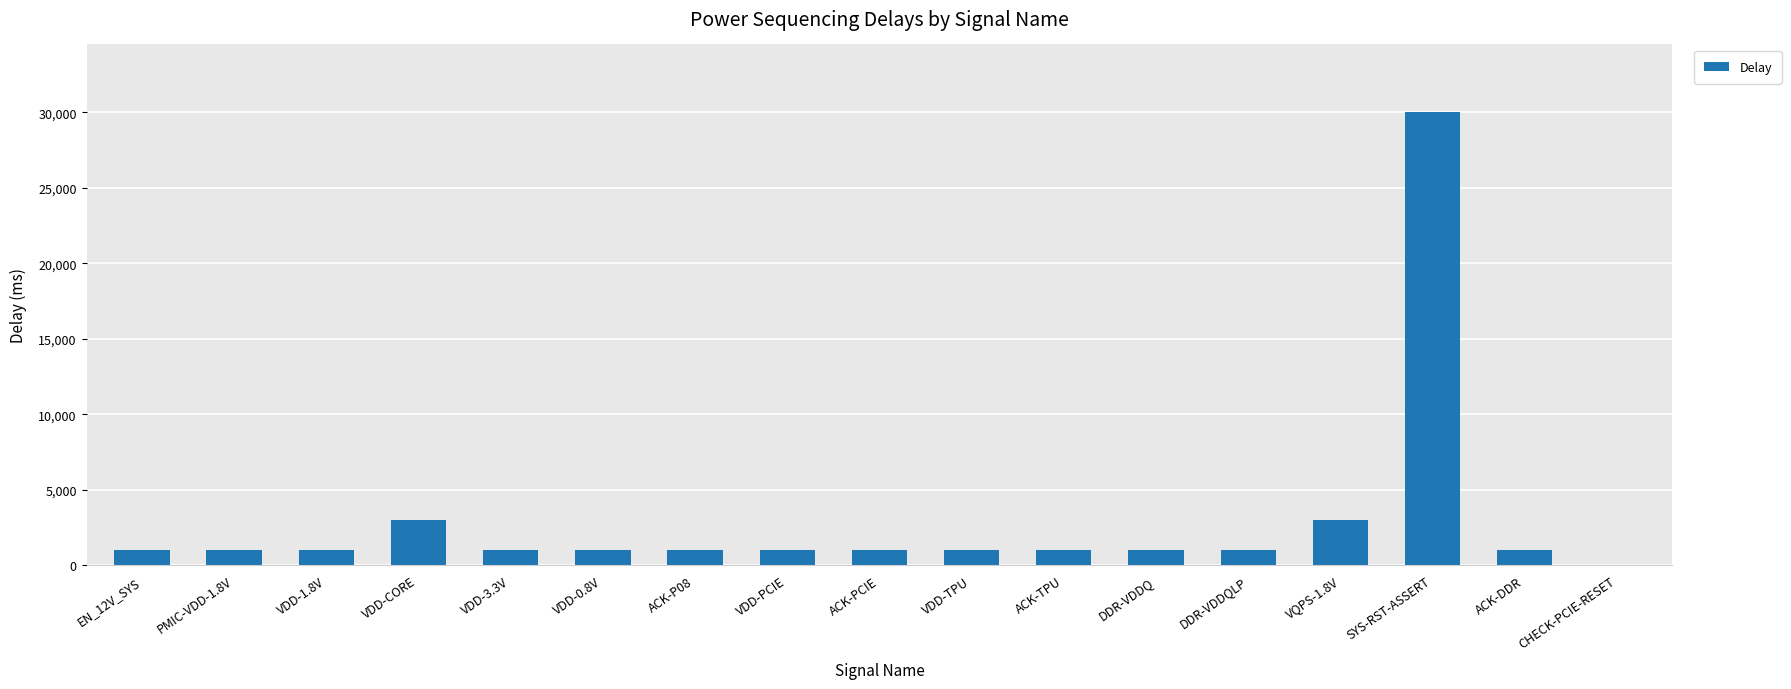

Which label corresponds to the largest value in the chart?

SYS-RST-ASSERT